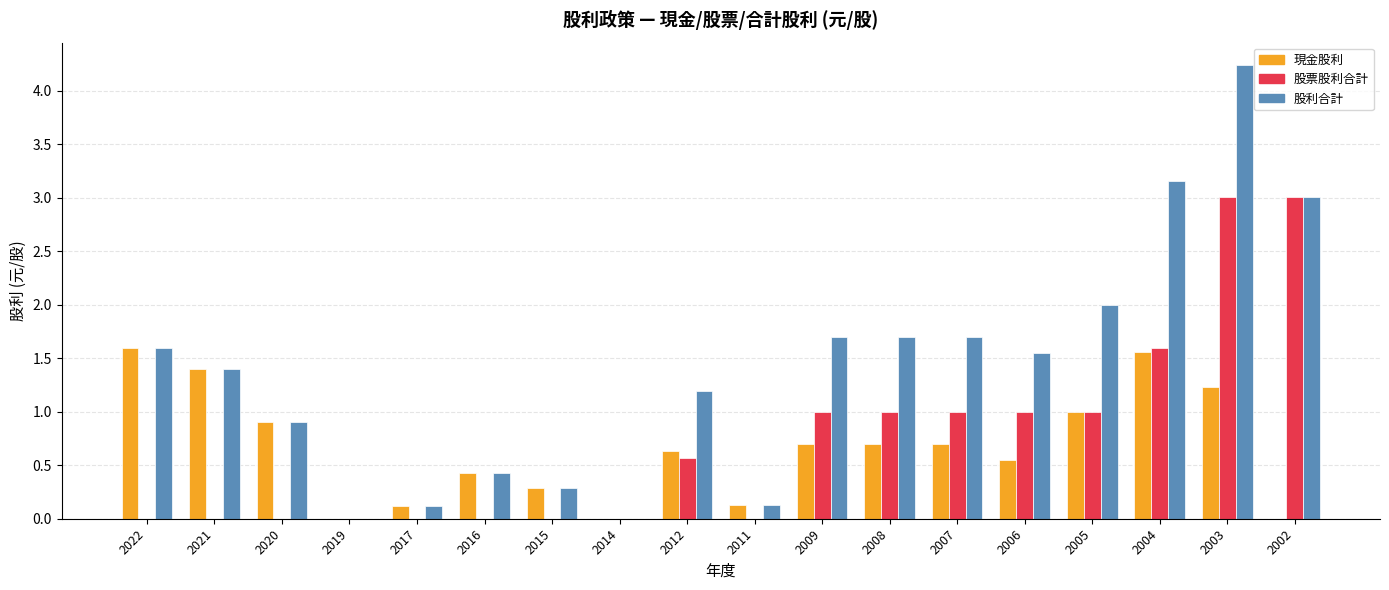

What is the total value across all series at 2020?

1.8